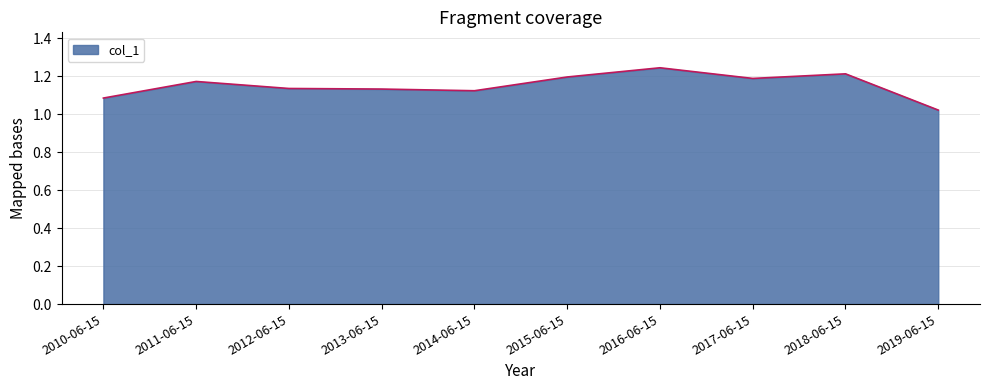

What is the change in value from 2010-06-15 to 2011-06-15?

+0.1